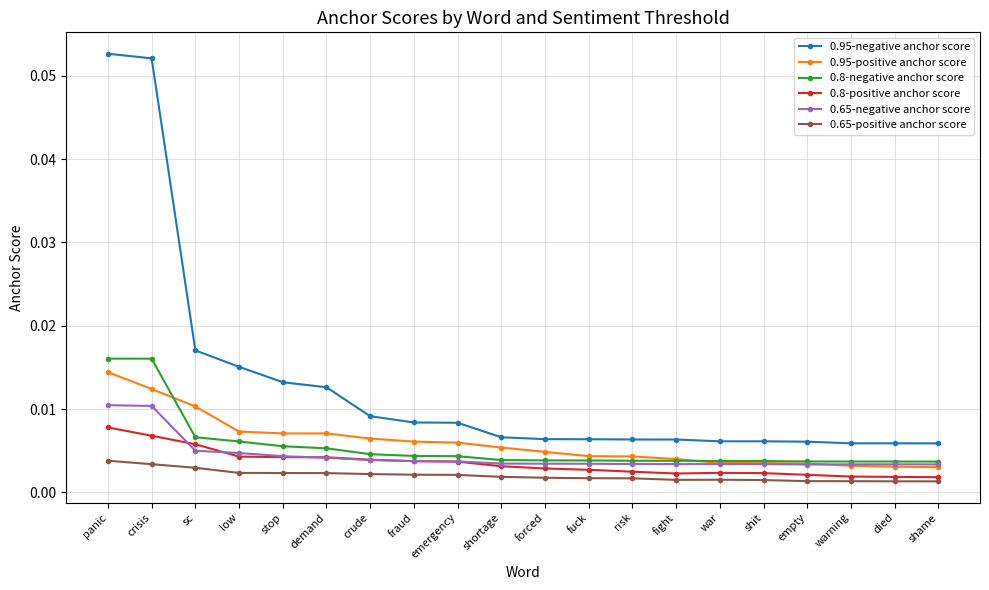

Between shortage and died, which series saw the biggest shift?

0.95-positive anchor score